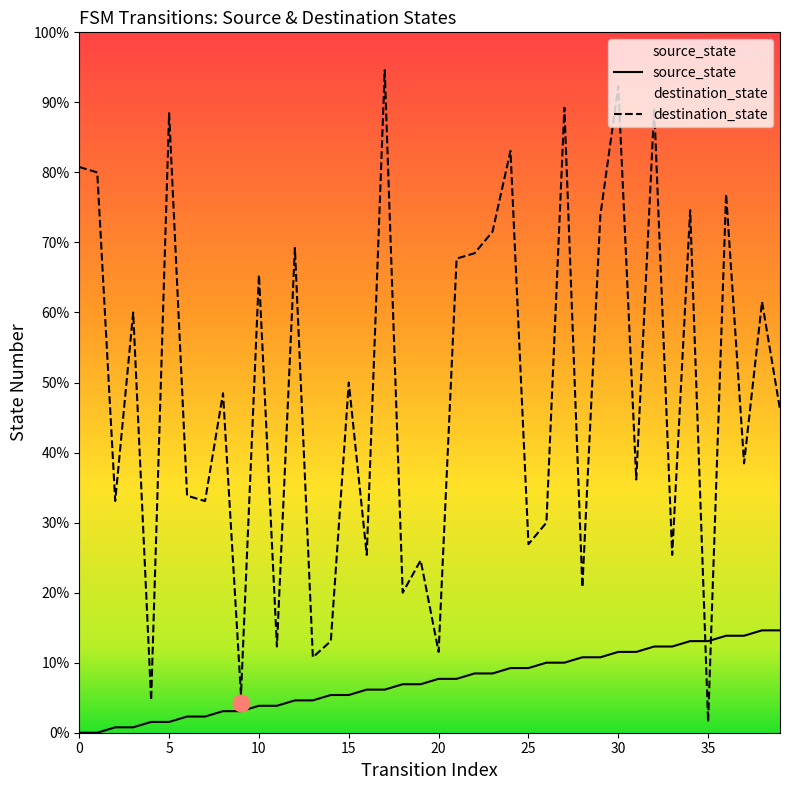

Count the number of data series in this chart.

2